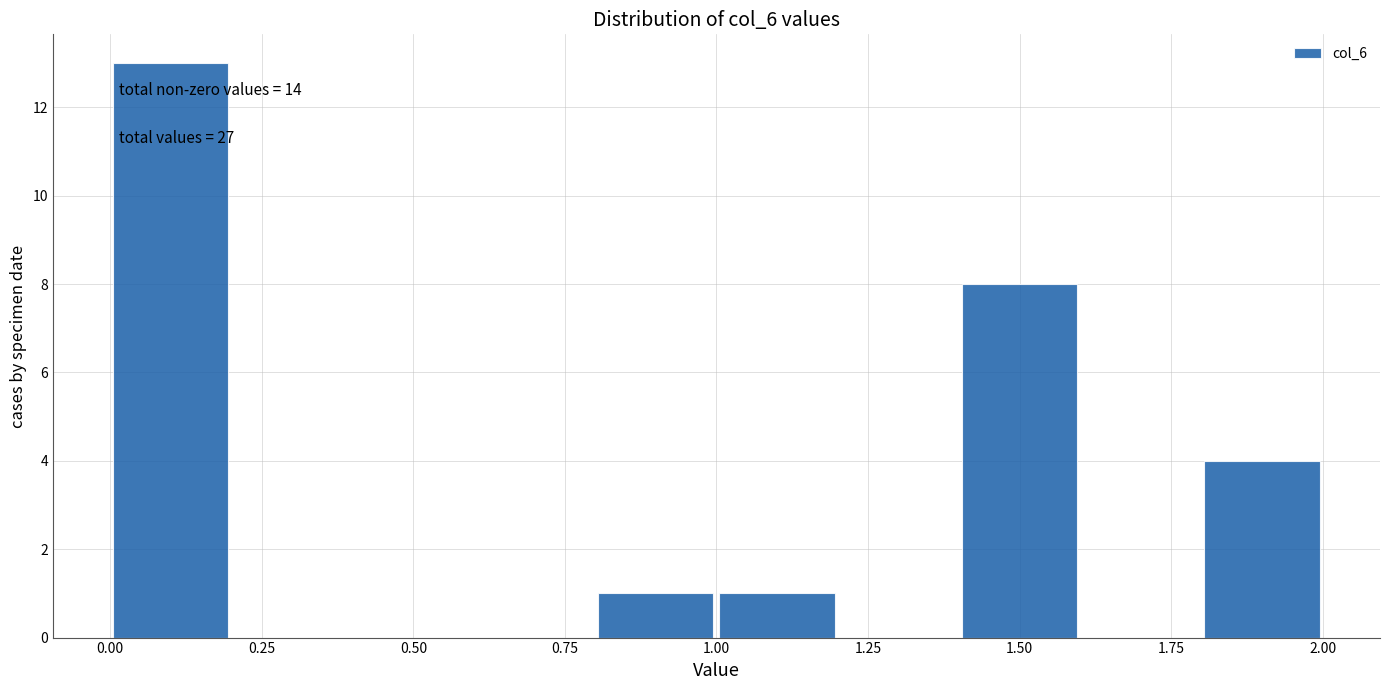

Over which range of the x-axis is the bar tallest?

0.0 to 0.2